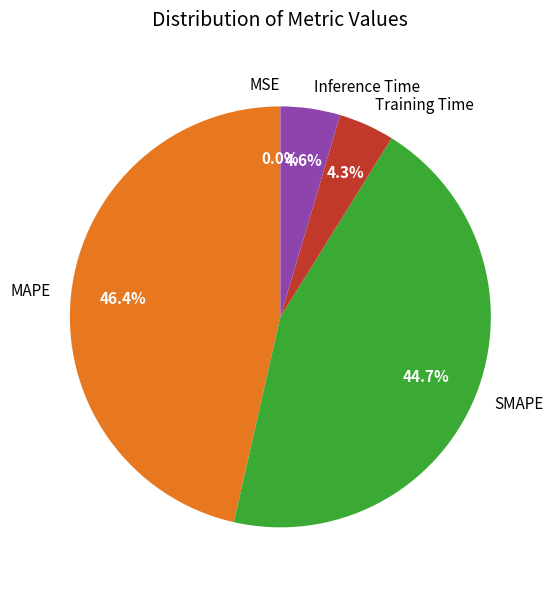

Does Training Time account for over 50% of the chart?

No